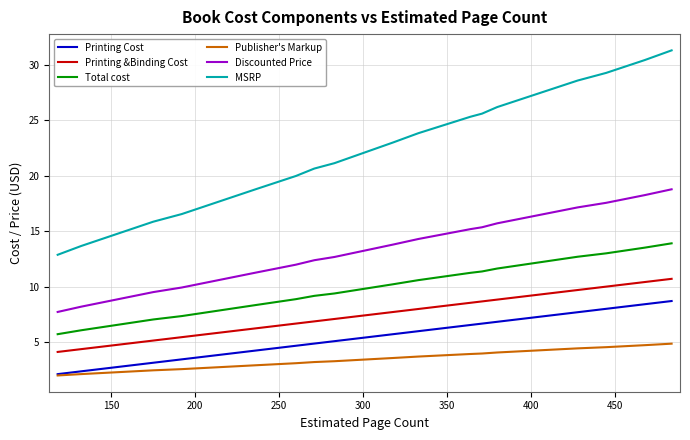

True or false: Total cost and Printing &Binding Cost intersect in this chart.

False